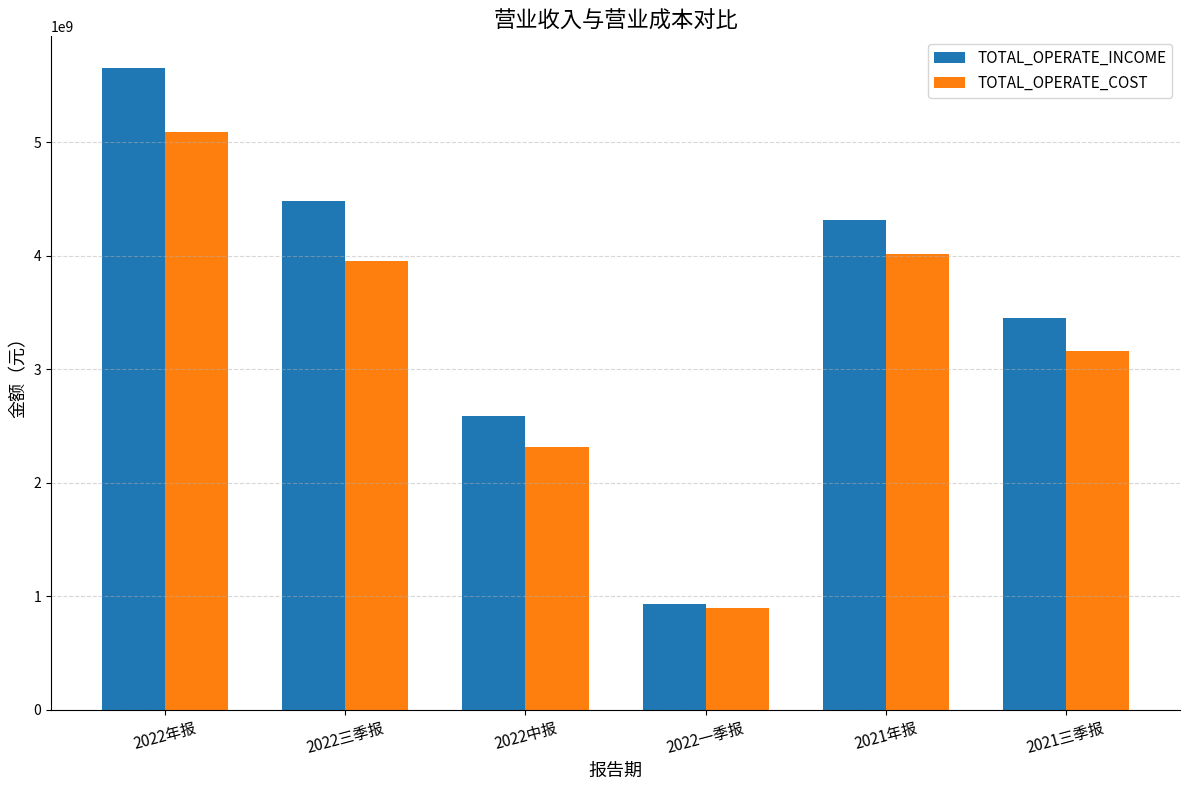

What is the average value of the TOTAL_OPERATE_INCOME series?

3566129715.6